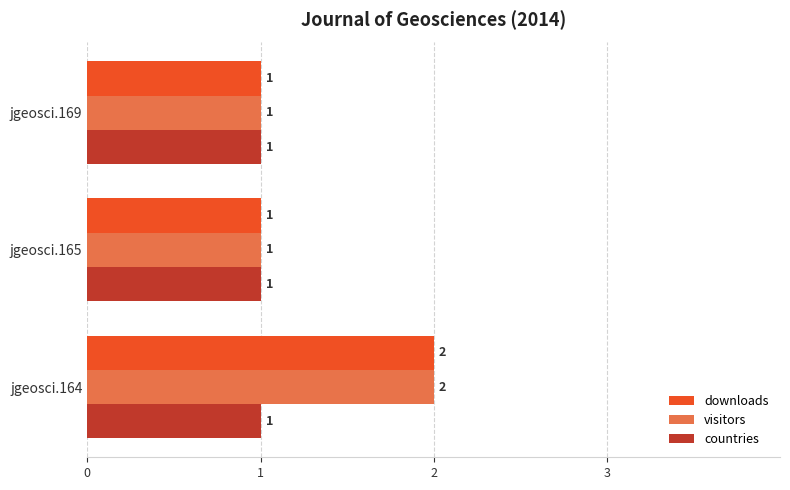

True or false: visitors has a value of 3 at jgeosci.164.

False